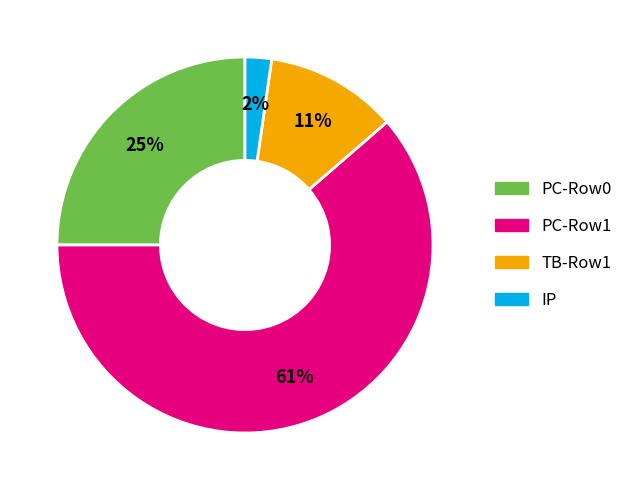

Does any single category account for the majority?

Yes